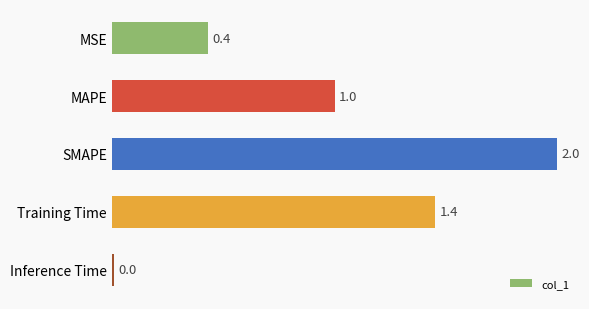

What position from the bottom is MAPE?

4